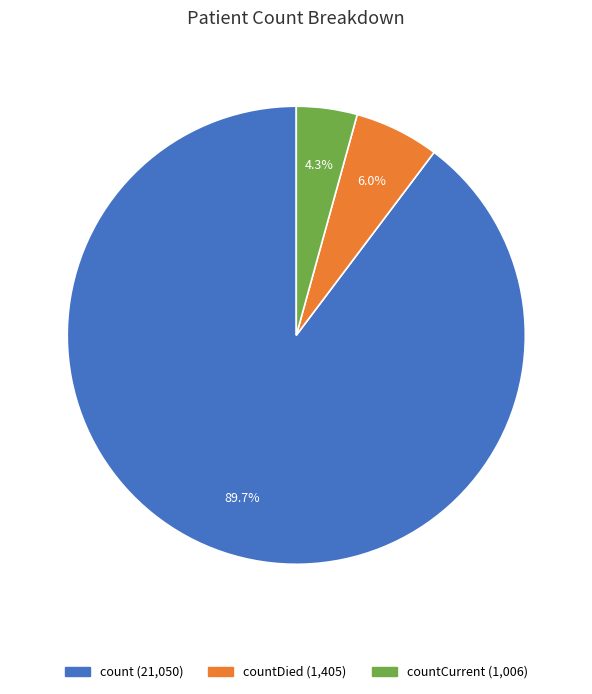

Does any single category account for the majority?

Yes